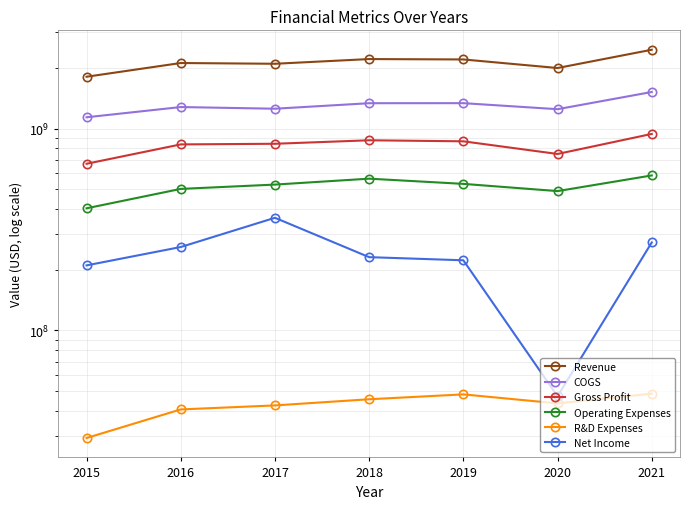

What is the difference between the maximum and minimum values in the Gross Profit series?

271800000